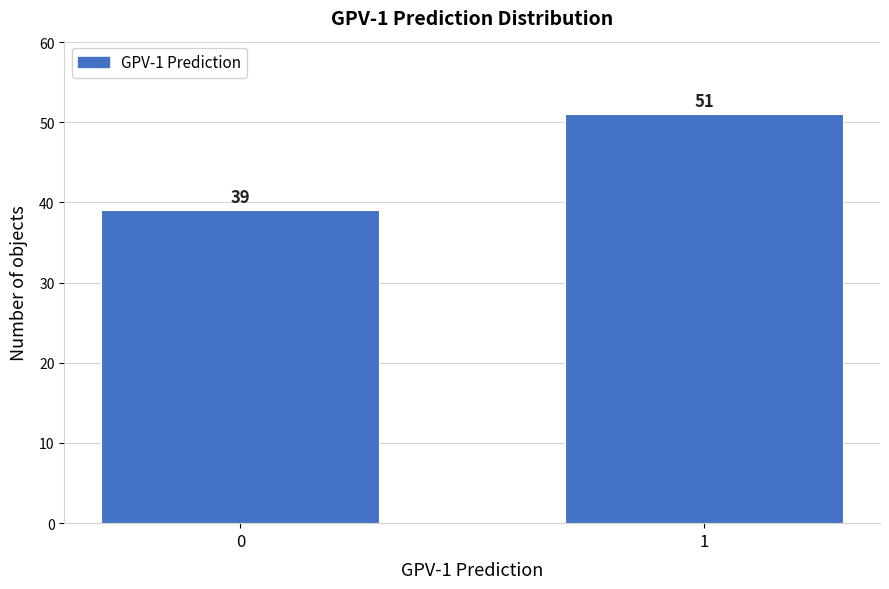

Reading left to right, list all the values displayed in this chart.

0=39	1=51